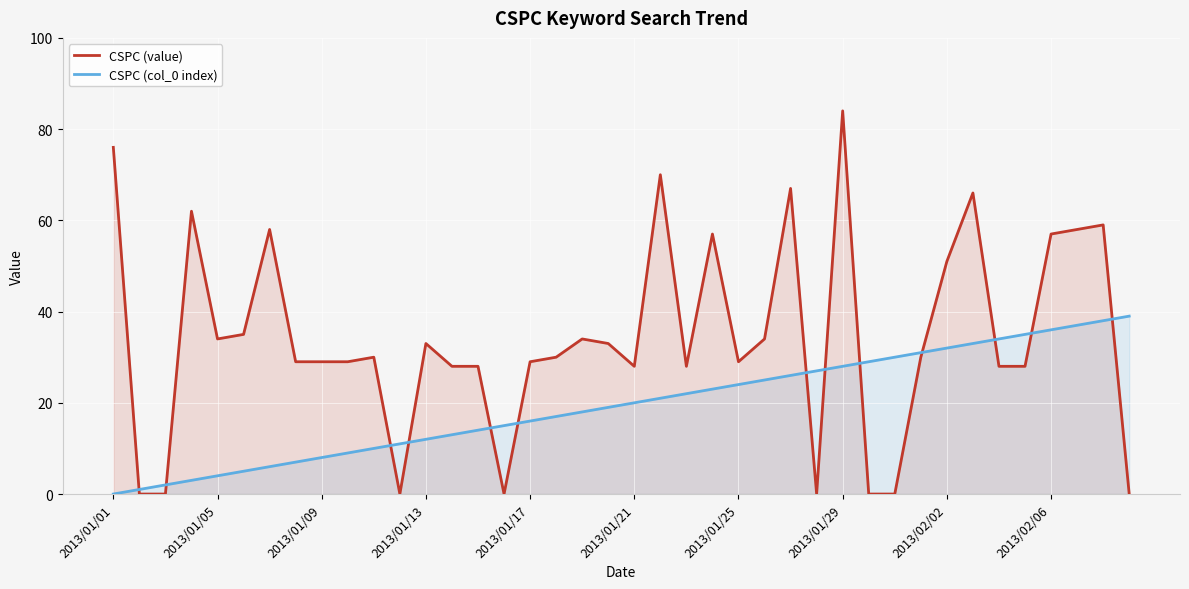

What is the difference between the maximum and minimum values in the CSPC (value) series?

84